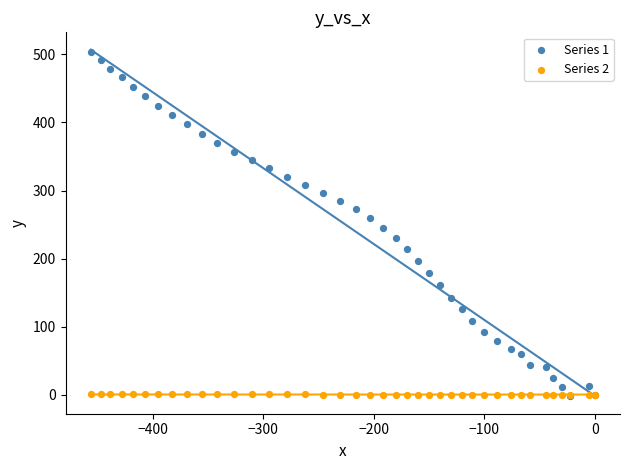

What are all the series names shown in the legend?

Series 1, Series 2